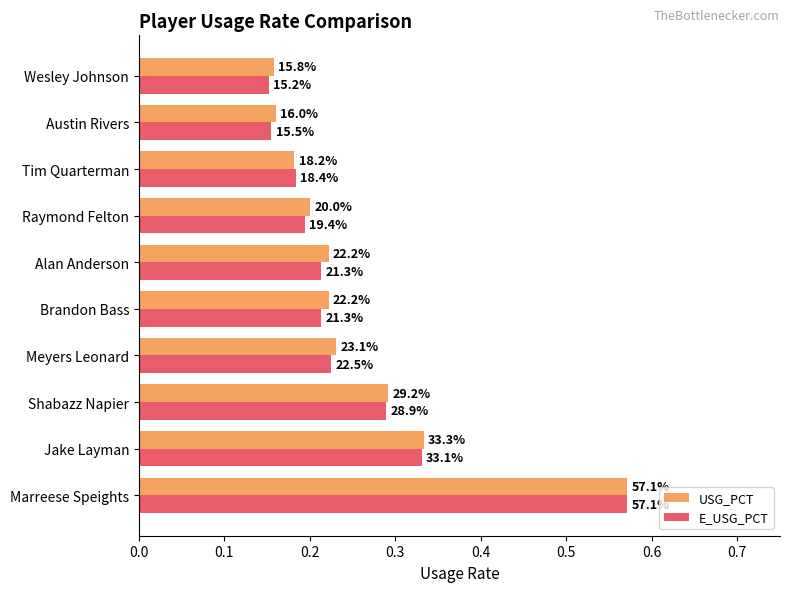

What are all the series names shown in the legend?

USG_PCT, E_USG_PCT